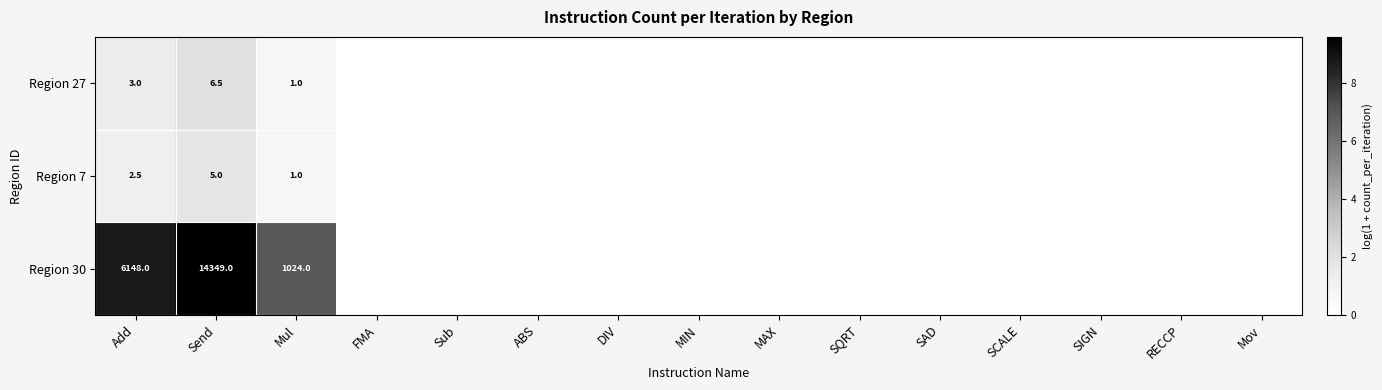

Is it true that Region 7 equals 1.0 at Mul?

True